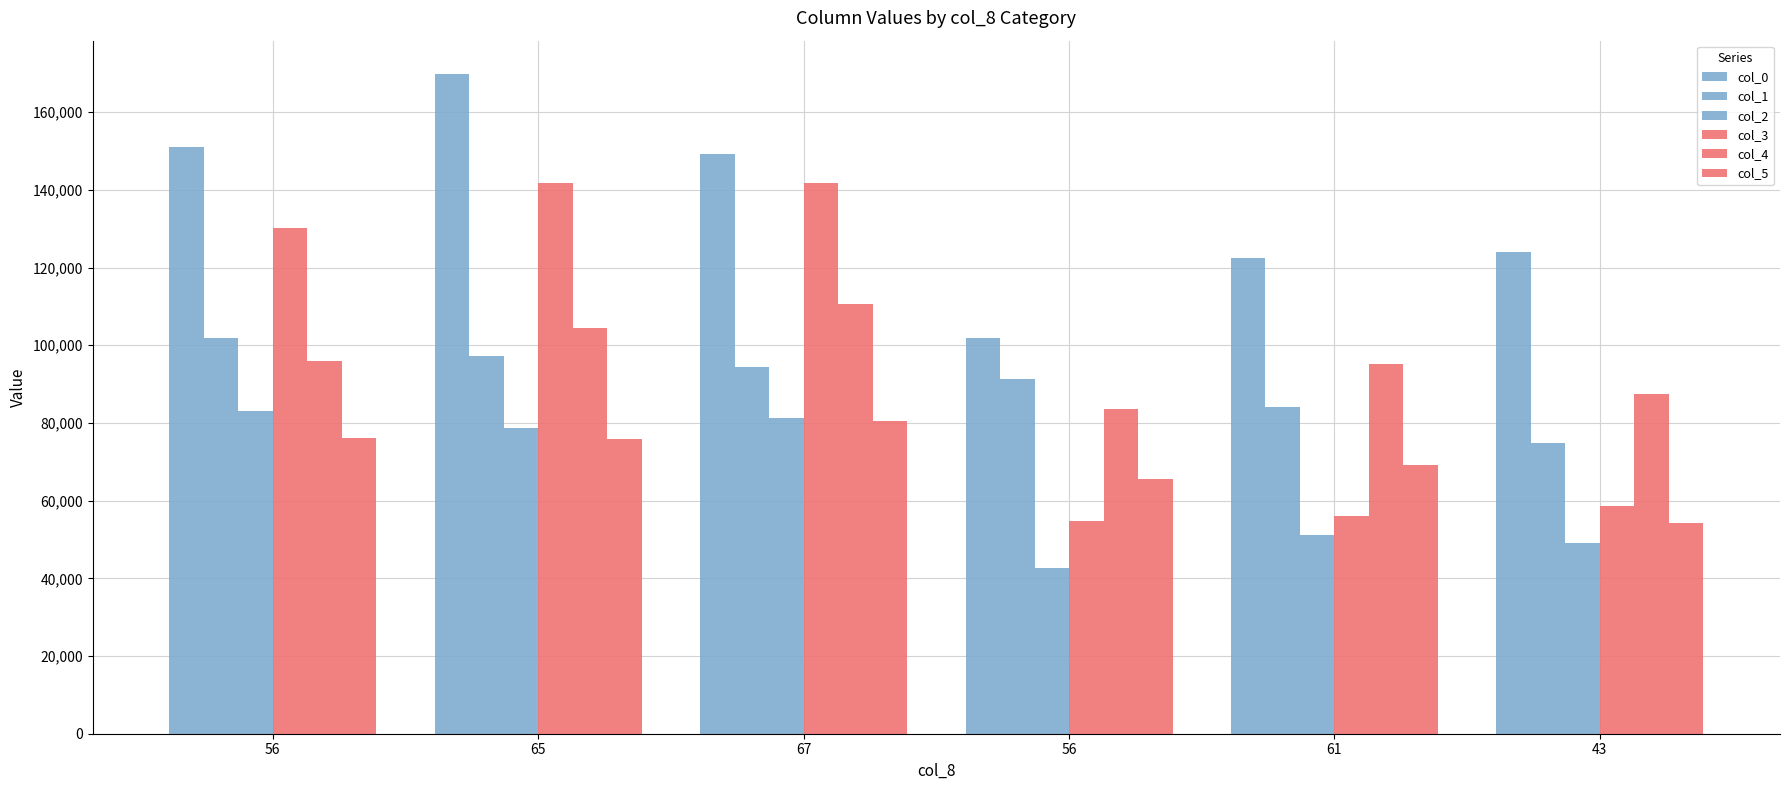

True or false: col_2 has a value of 11386 at 61.

False